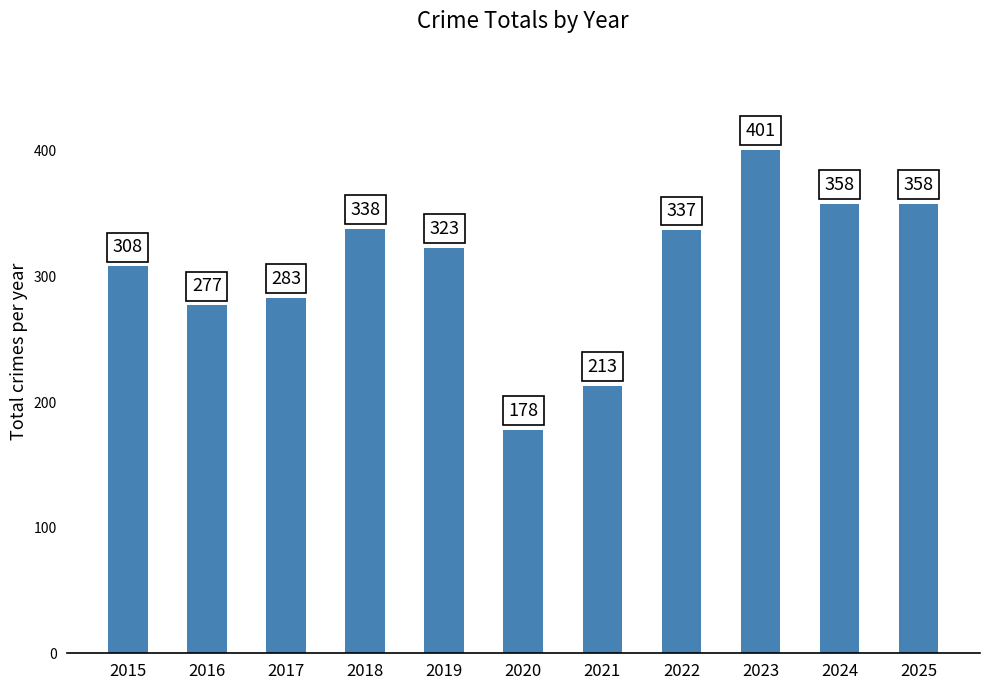

What is the value of the 4th bar from the left?

338